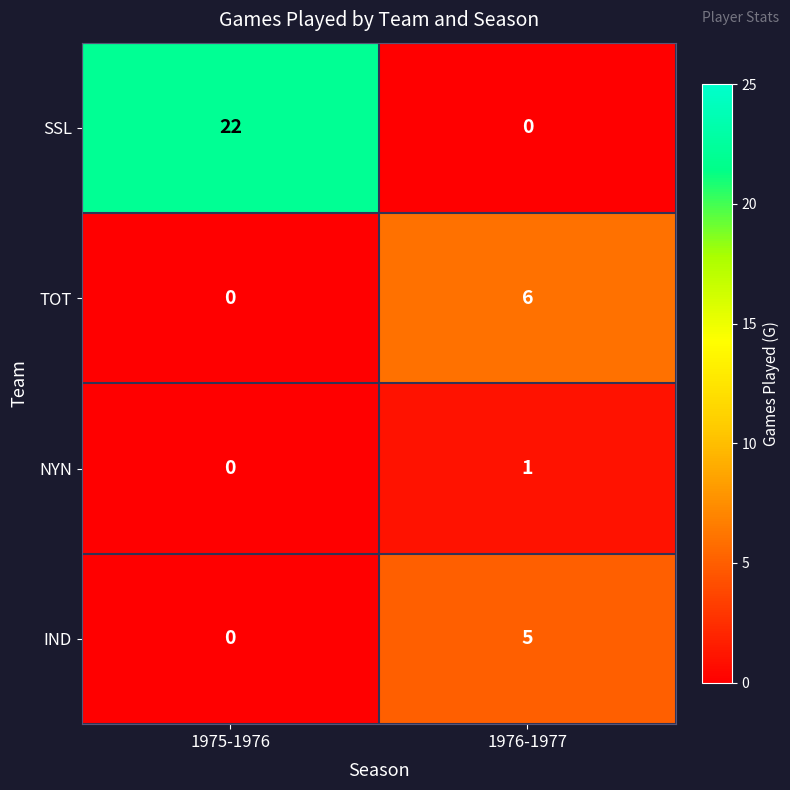

What value does the SSL series have at 1975-1976, to the nearest 10?

20